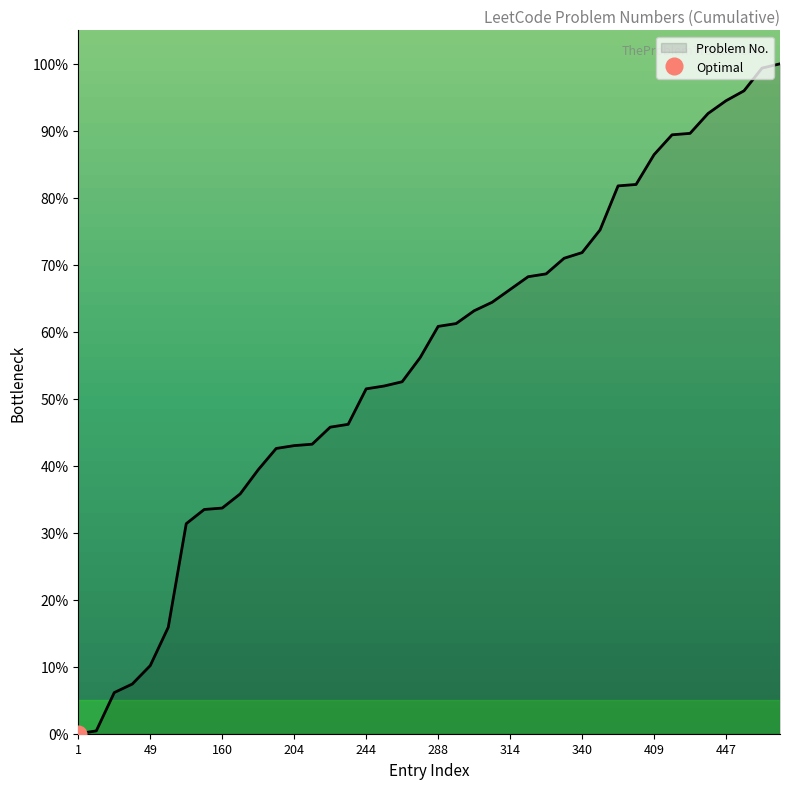

Reading right to left, what are all the values shown in this chart?

100.0	99.4	96.0	94.5	92.6	89.6	89.4	86.4	82.0	81.8	75.2	71.8	71.0	68.6	68.2	66.3	64.4	63.1	61.2	60.8	56.1	52.5	51.9	51.5	46.2	45.8	43.2	43.0	42.6	39.4	35.8	33.7	33.5	31.4	15.9	10.2	7.4	6.1	0.4	0.0